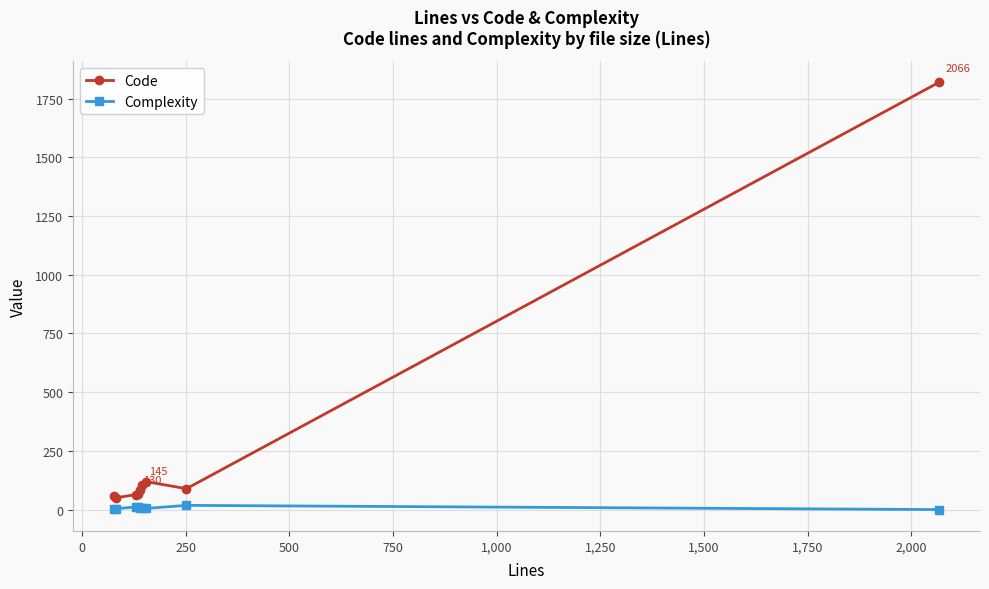

Does the chart have visible grid lines?

Yes